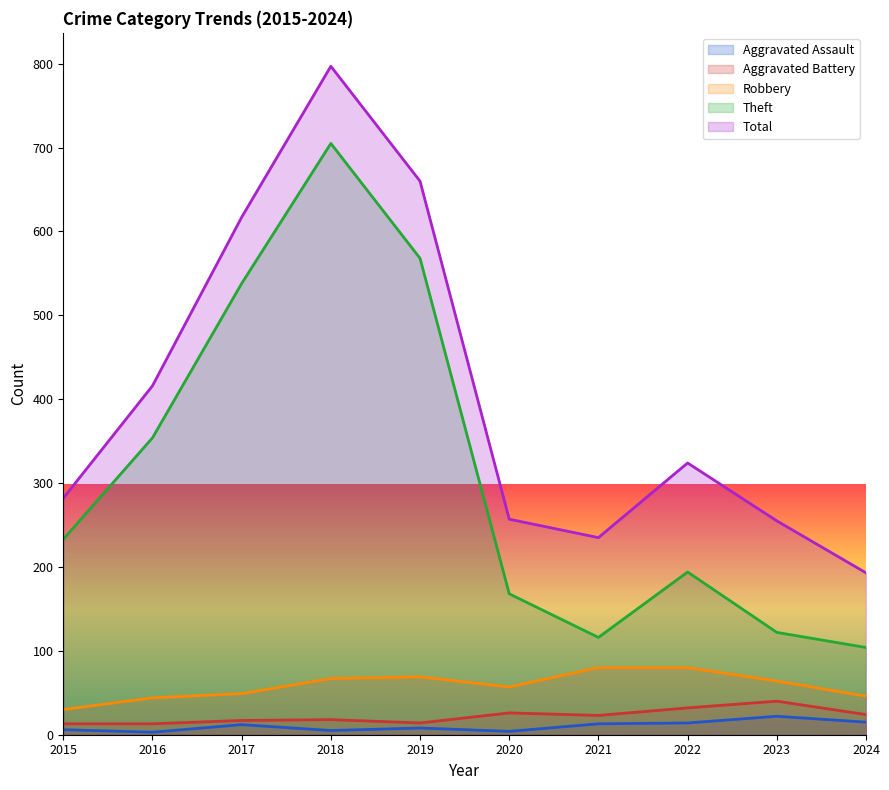

What is the total value across all series at 2020?

512